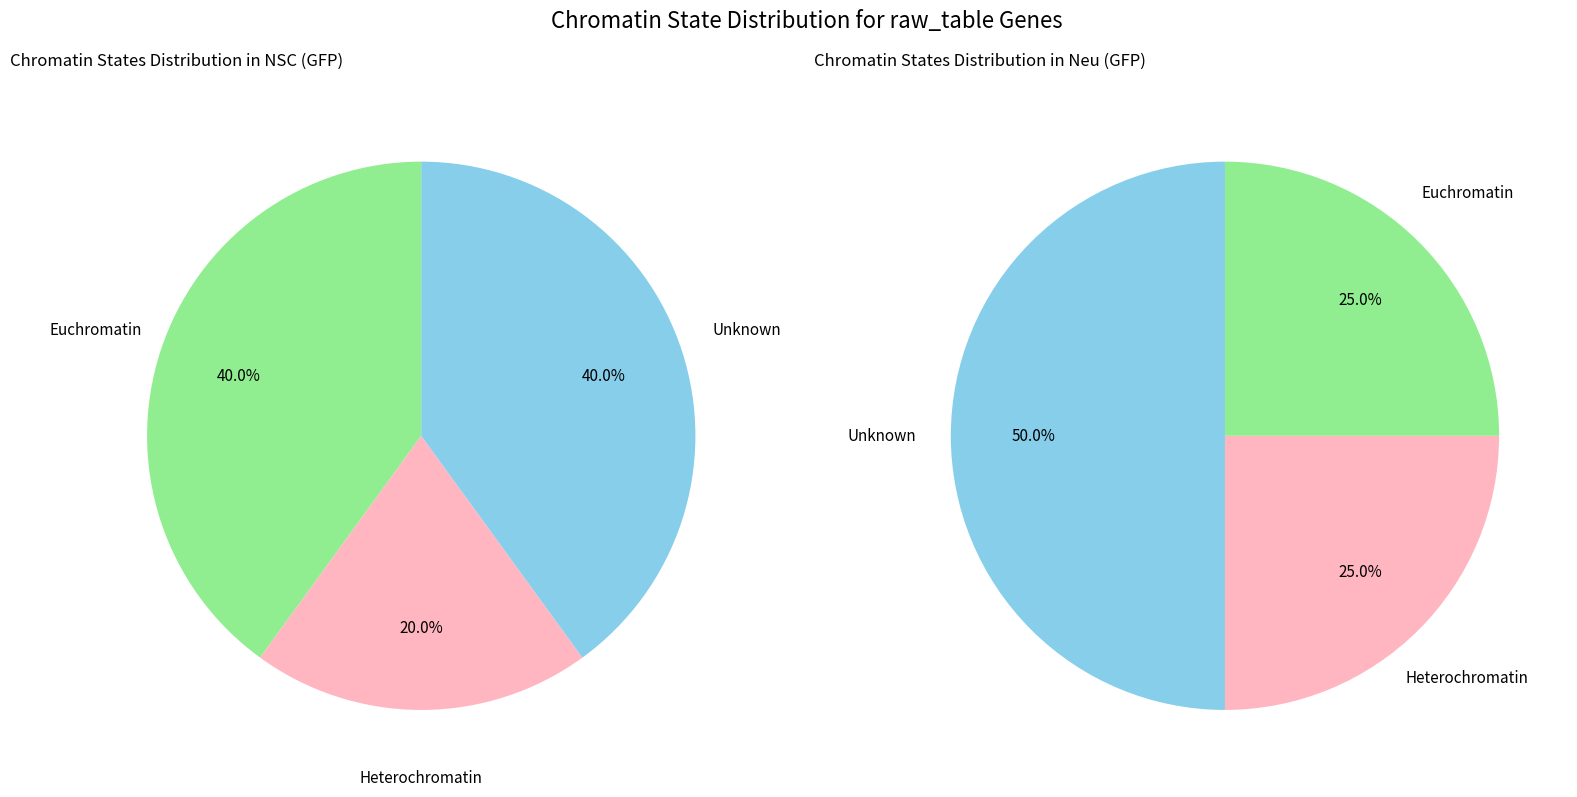

Is there a majority slice in this chart?

No